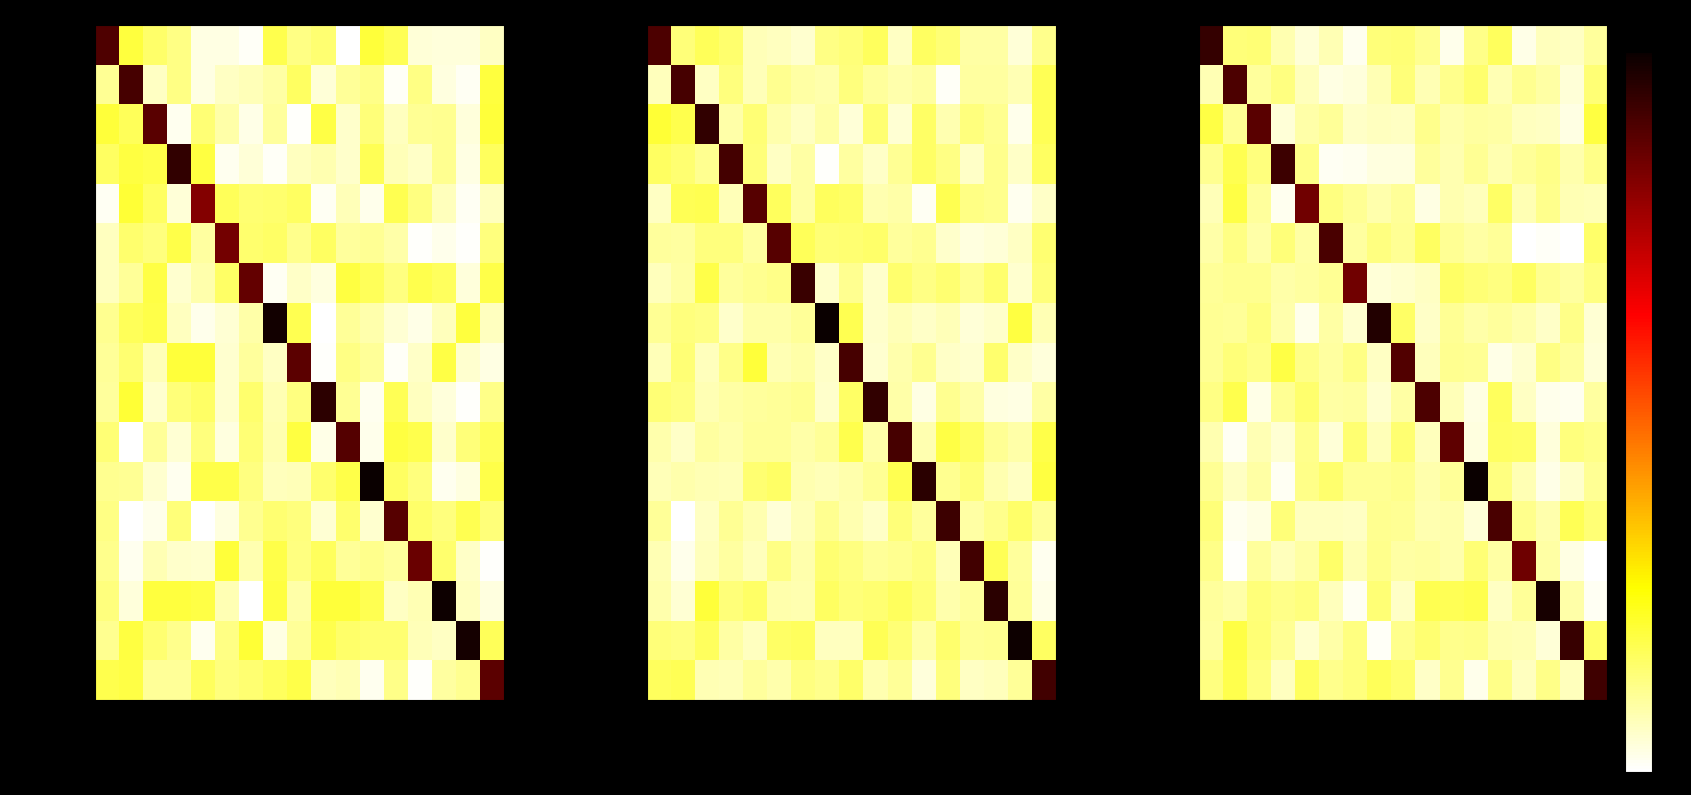

True or false: File has a value of 64687.0 at PrimaryExpression.

False